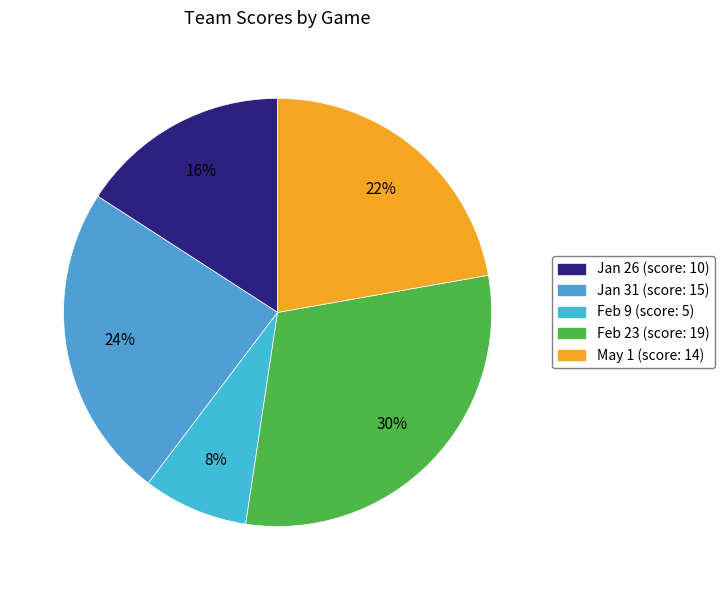

The Feb 9 slice represents 19% of the pie. True or false?

False